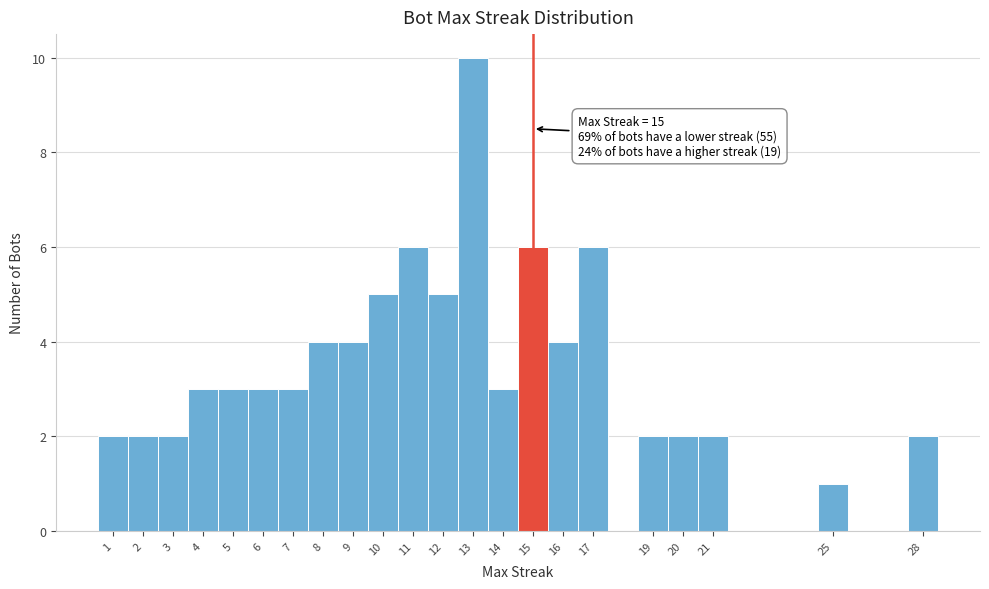

Which range on the x-axis has the tallest bar?

12.5 to 13.5